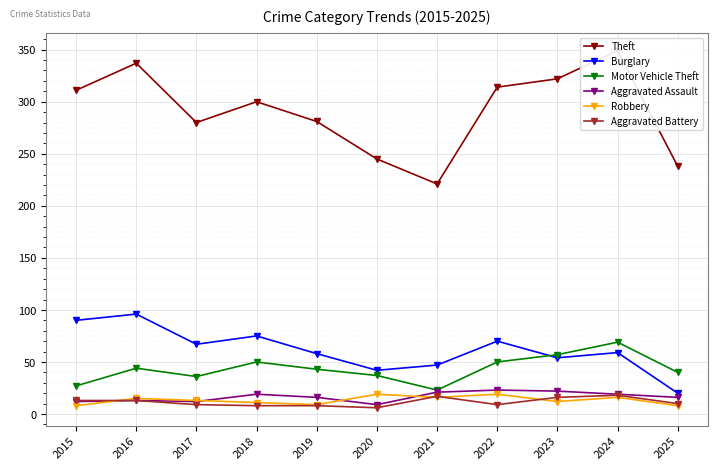

List the labels in order of Burglary value, smallest first.

2025, 2020, 2021, 2023, 2019, 2024, 2017, 2022, 2018, 2015, 2016